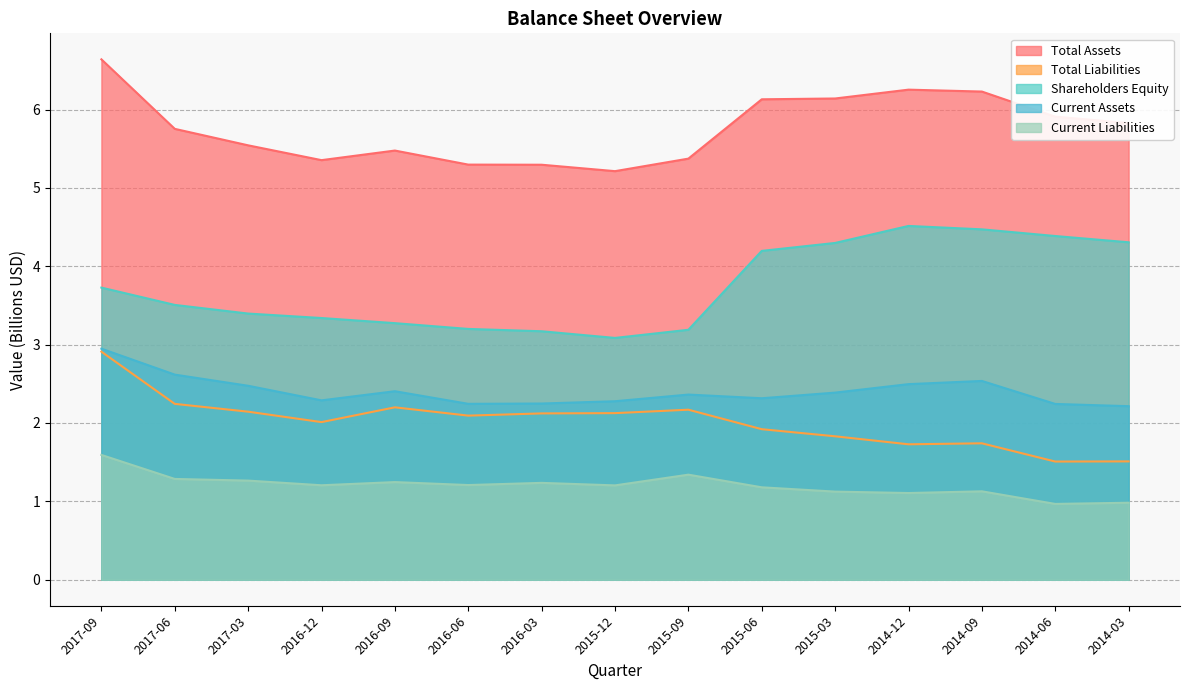

Reading right to left, list all the values displayed in this chart.

Total Assets: 2014-03=5.8	2014-06=5.9	2014-09=6.2	2014-12=6.3	2015-03=6.1	2015-06=6.1	2015-09=5.4	2015-12=5.2	2016-03=5.3	2016-06=5.3	2016-09=5.5	2016-12=5.4	2017-03=5.5	2017-06=5.8	2017-09=6.6
Total Liabilities: 2014-03=1.5	2014-06=1.5	2014-09=1.7	2014-12=1.7	2015-03=1.8	2015-06=1.9	2015-09=2.2	2015-12=2.1	2016-03=2.1	2016-06=2.1	2016-09=2.2	2016-12=2.0	2017-03=2.1	2017-06=2.2	2017-09=2.9
Shareholders Equity: 2014-03=4.3	2014-06=4.4	2014-09=4.5	2014-12=4.5	2015-03=4.3	2015-06=4.2	2015-09=3.2	2015-12=3.1	2016-03=3.2	2016-06=3.2	2016-09=3.3	2016-12=3.3	2017-03=3.4	2017-06=3.5	2017-09=3.7
Current Assets: 2014-03=2.2	2014-06=2.2	2014-09=2.5	2014-12=2.5	2015-03=2.4	2015-06=2.3	2015-09=2.4	2015-12=2.3	2016-03=2.2	2016-06=2.2	2016-09=2.4	2016-12=2.3	2017-03=2.5	2017-06=2.6	2017-09=2.9
Current Liabilities: 2014-03=1.0	2014-06=1.0	2014-09=1.1	2014-12=1.1	2015-03=1.1	2015-06=1.2	2015-09=1.3	2015-12=1.2	2016-03=1.2	2016-06=1.2	2016-09=1.2	2016-12=1.2	2017-03=1.3	2017-06=1.3	2017-09=1.6